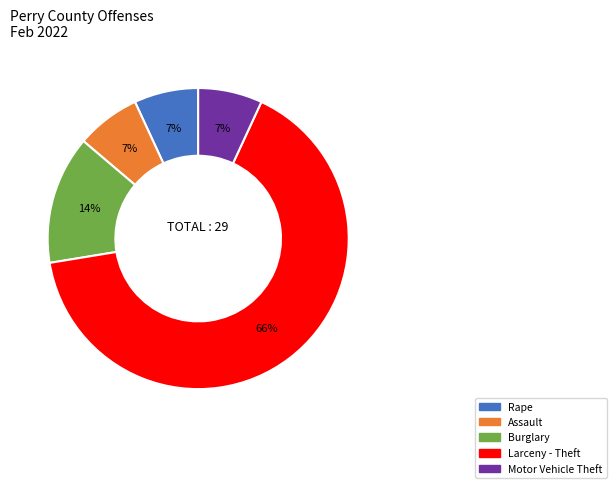

Do Larceny - Theft and Rape together represent more than half of the pie?

Yes